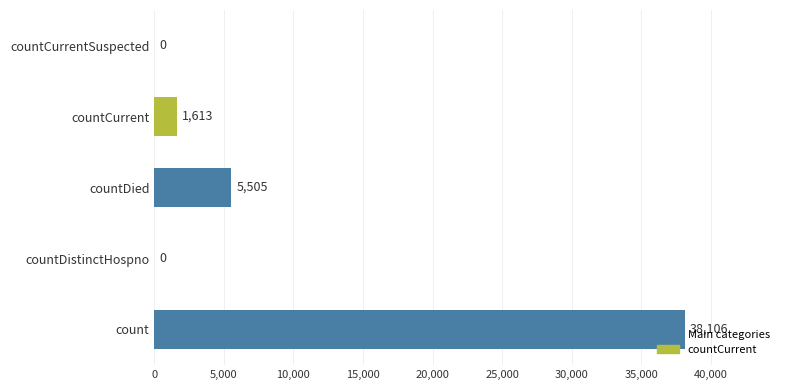

What is the maximum value shown in the chart?

38106